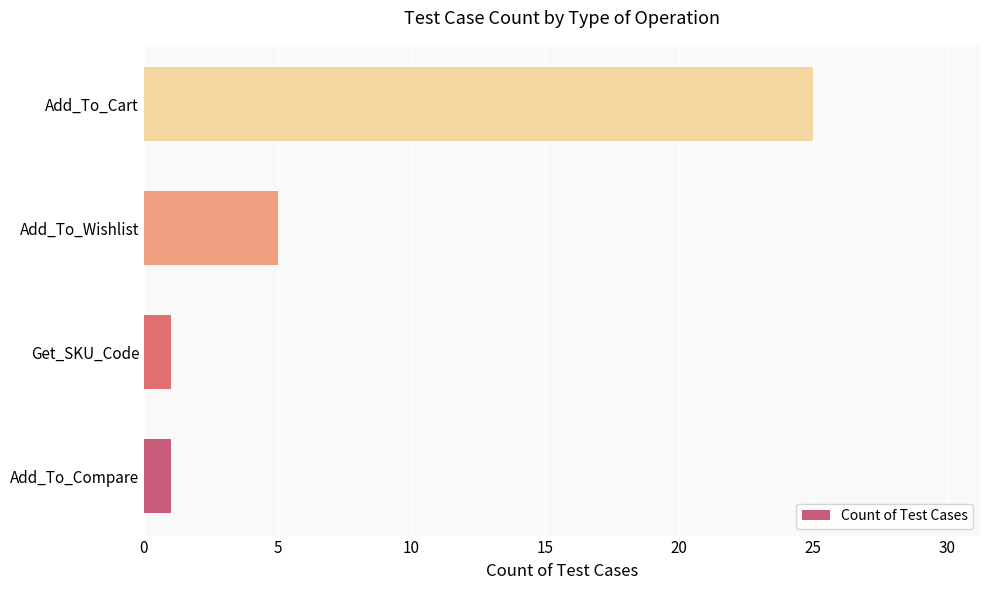

What is the change in value from Add_To_Wishlist to Add_To_Cart?

+20